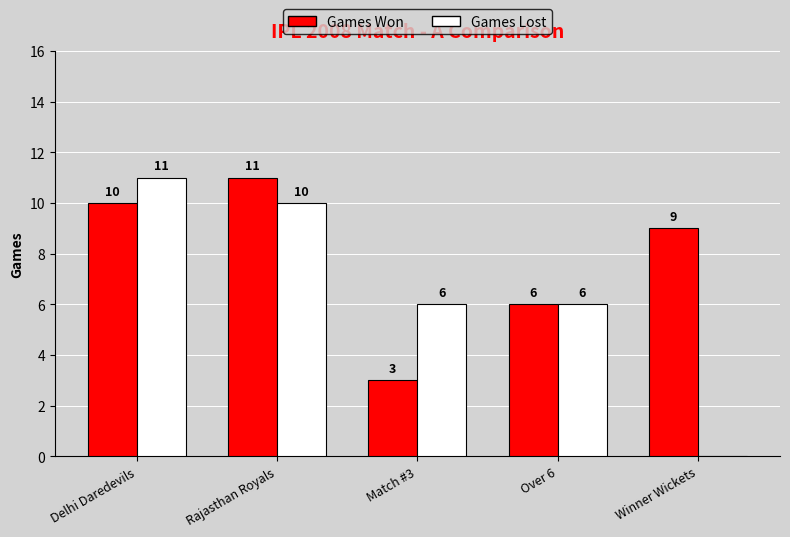

Is it true that Games Won equals 2 at Match #3?

False